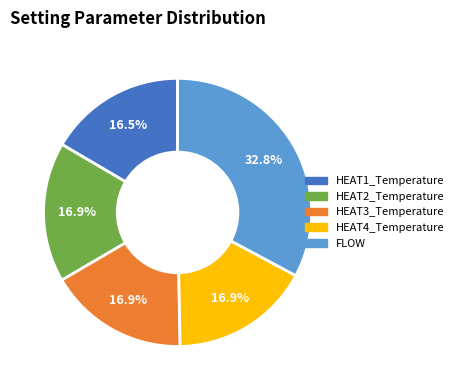

True or false: HEAT2_Temperature accounts for 11% of the total.

False